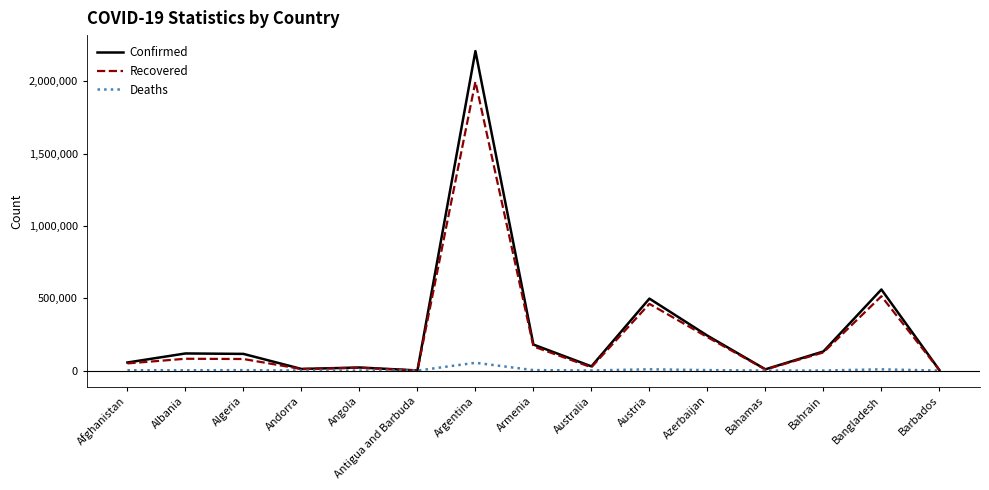

True or false: Confirmed has more than 0 points higher than both neighbors.

True